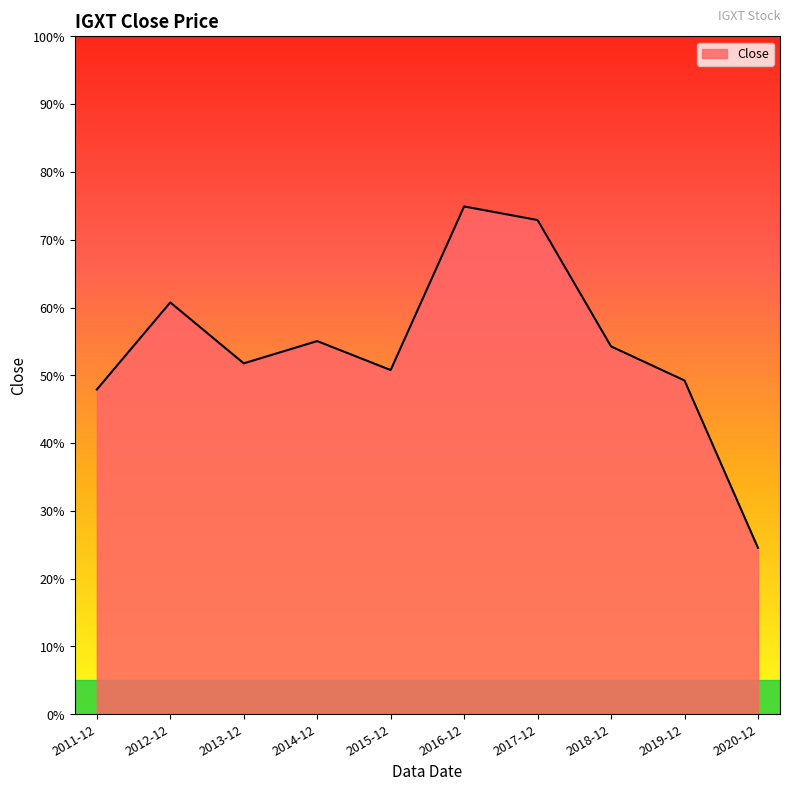

What is the change in value from 2012-12 to 2017-12?

+0.1